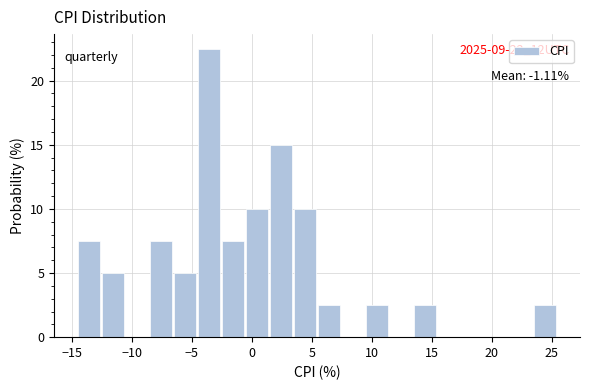

Over which range of the x-axis is the bar tallest?

-4.5 to -2.5